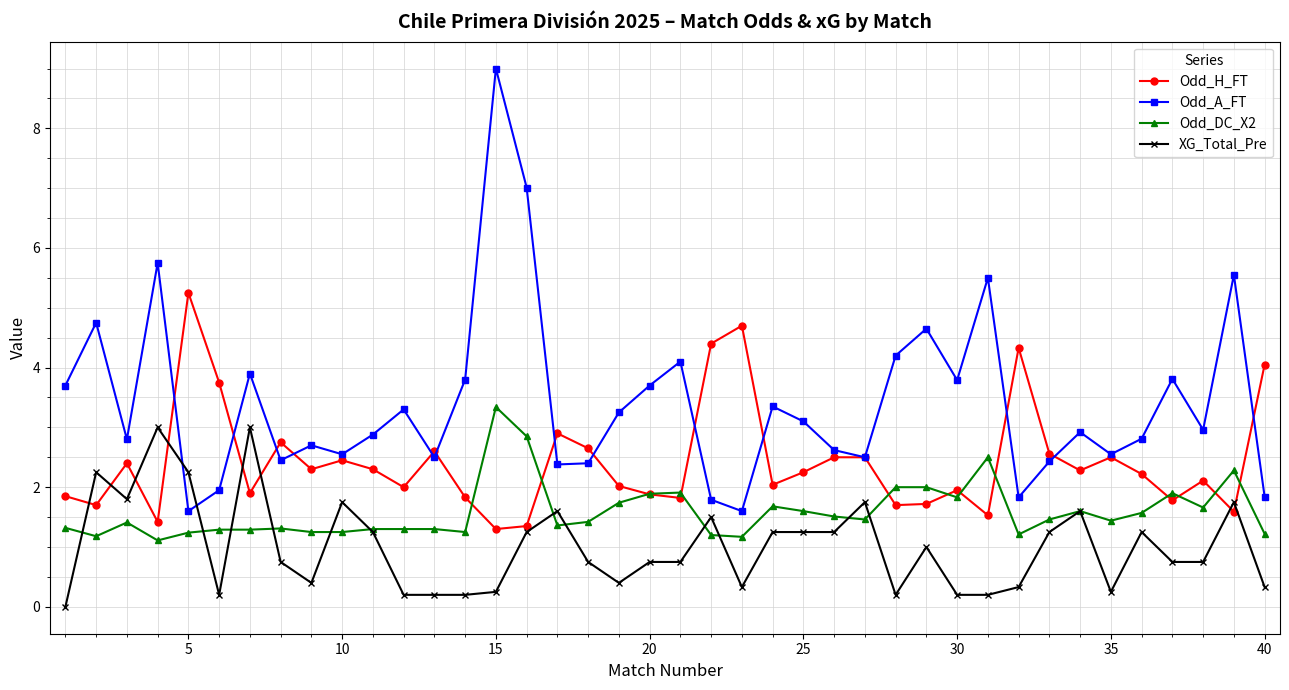

What is the average value of the XG_Total_Pre series?

1.0